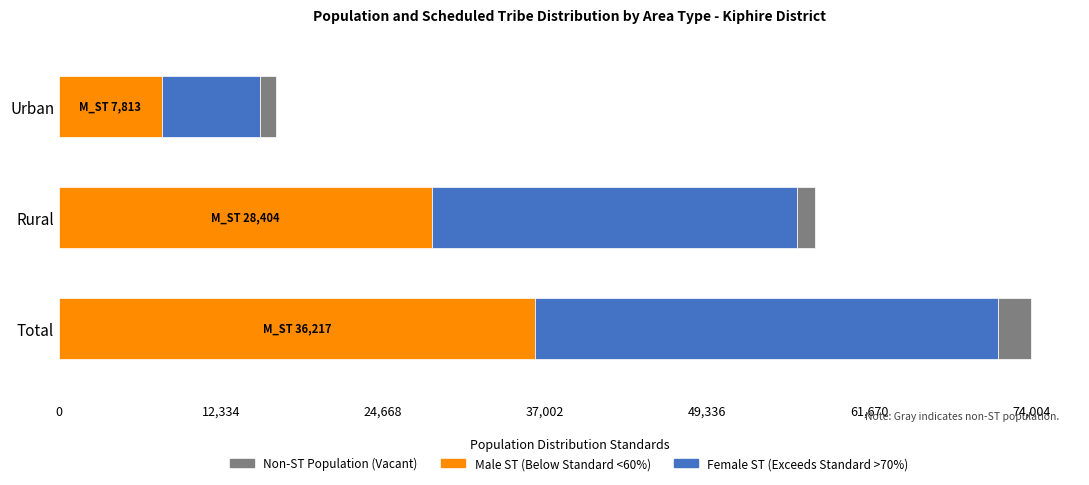

Is it true that Male ST (Below Standard <60%) equals 36217 at Total?

True